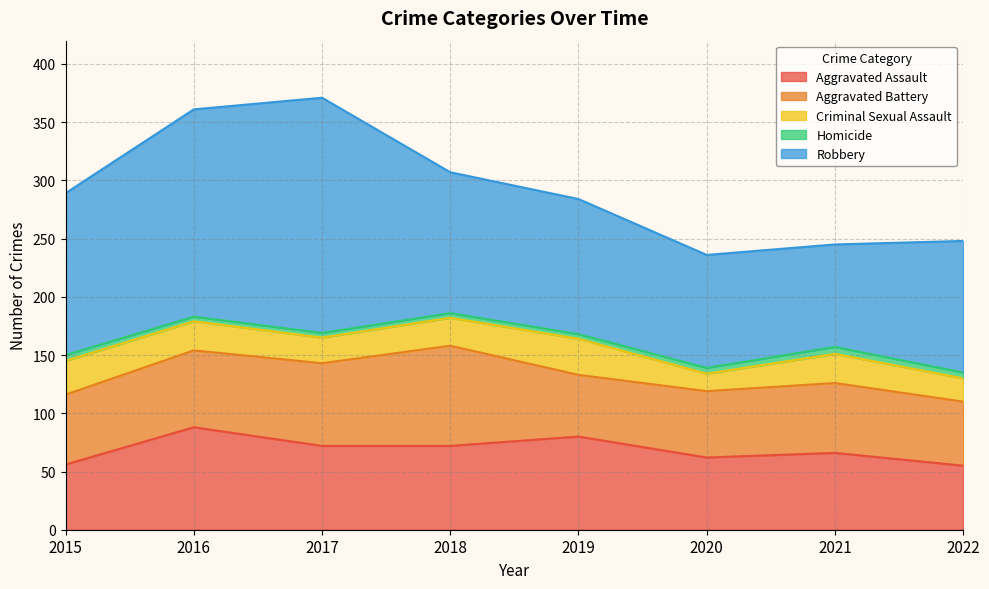

Reading left to right, what are all the values shown in this chart?

Aggravated Assault: 2015=56	2016=88	2017=72	2018=72	2019=80	2020=62	2021=66	2022=55
Aggravated Battery: 2015=60	2016=66	2017=71	2018=86	2019=53	2020=57	2021=60	2022=55
Criminal Sexual Assault: 2015=29	2016=25	2017=22	2018=24	2019=31	2020=15	2021=25	2022=20
Homicide: 2015=5	2016=4	2017=4	2018=4	2019=4	2020=5	2021=6	2022=5
Robbery: 2015=139	2016=178	2017=202	2018=121	2019=116	2020=97	2021=88	2022=113